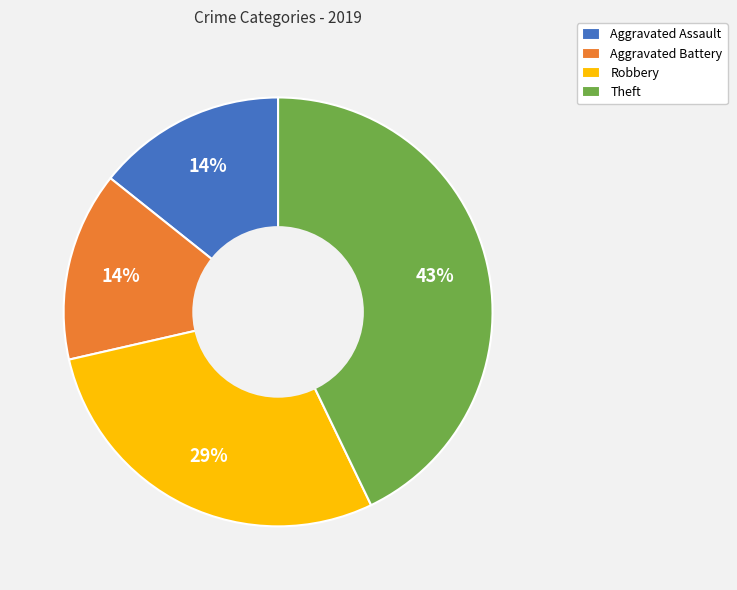

Between Theft and Aggravated Battery, which is larger?

Theft